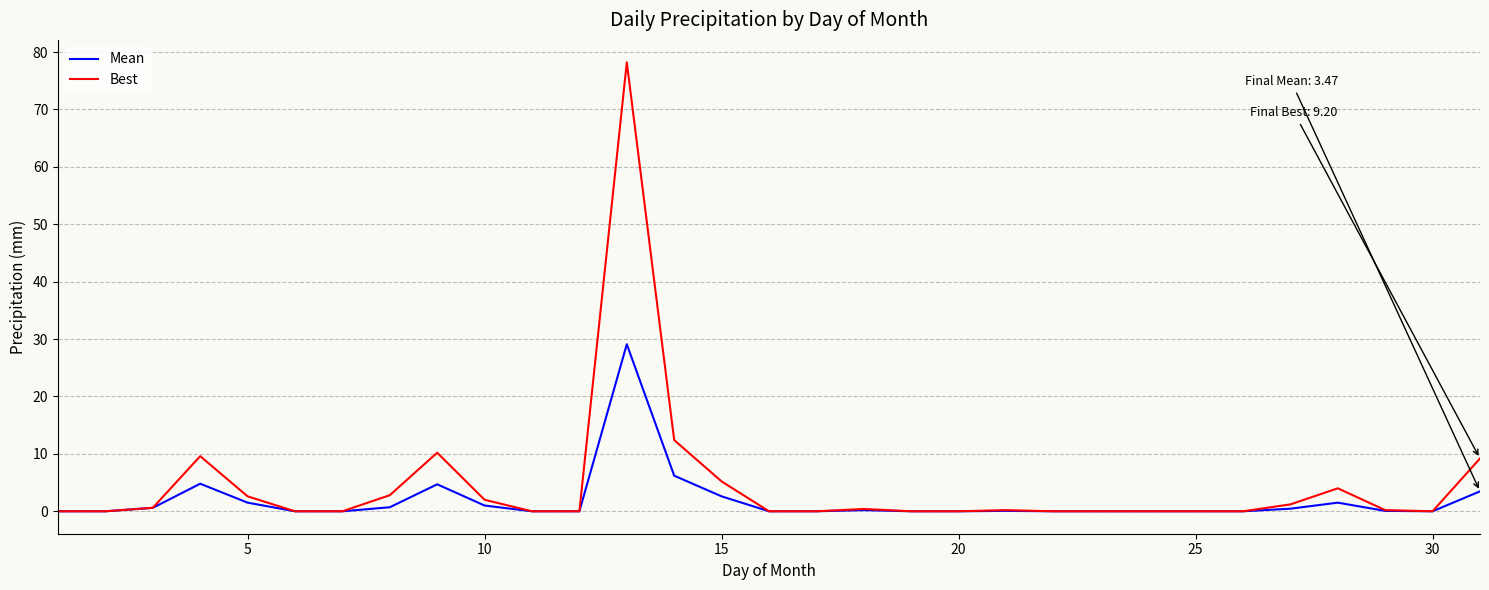

Does the chart have visible grid lines?

Yes